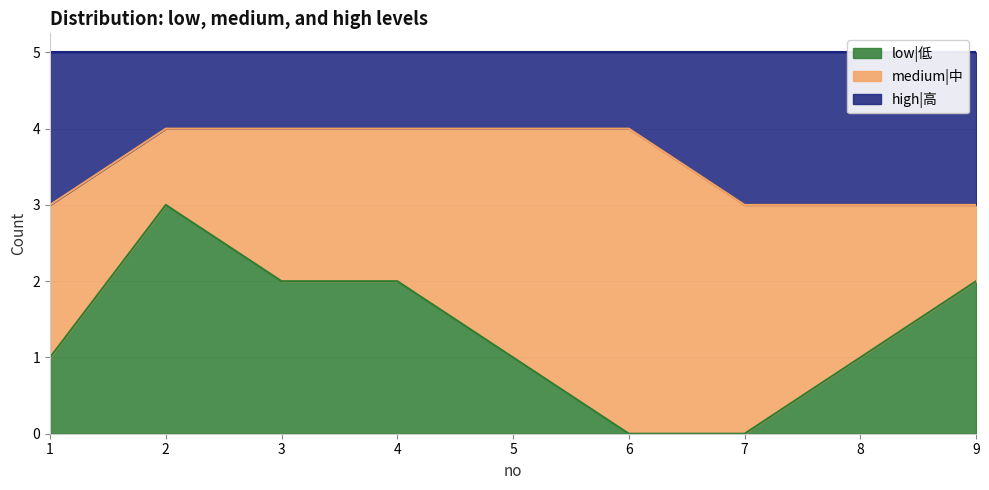

How many categories are shown in the chart?

9